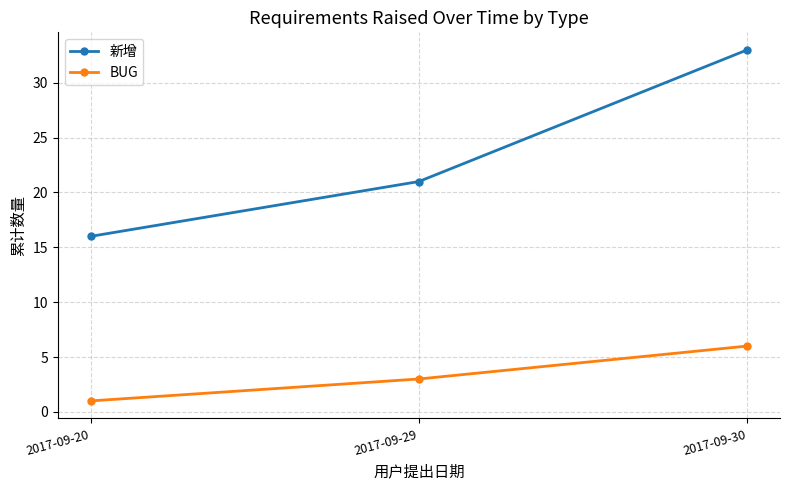

What is the minimum value for BUG?

1